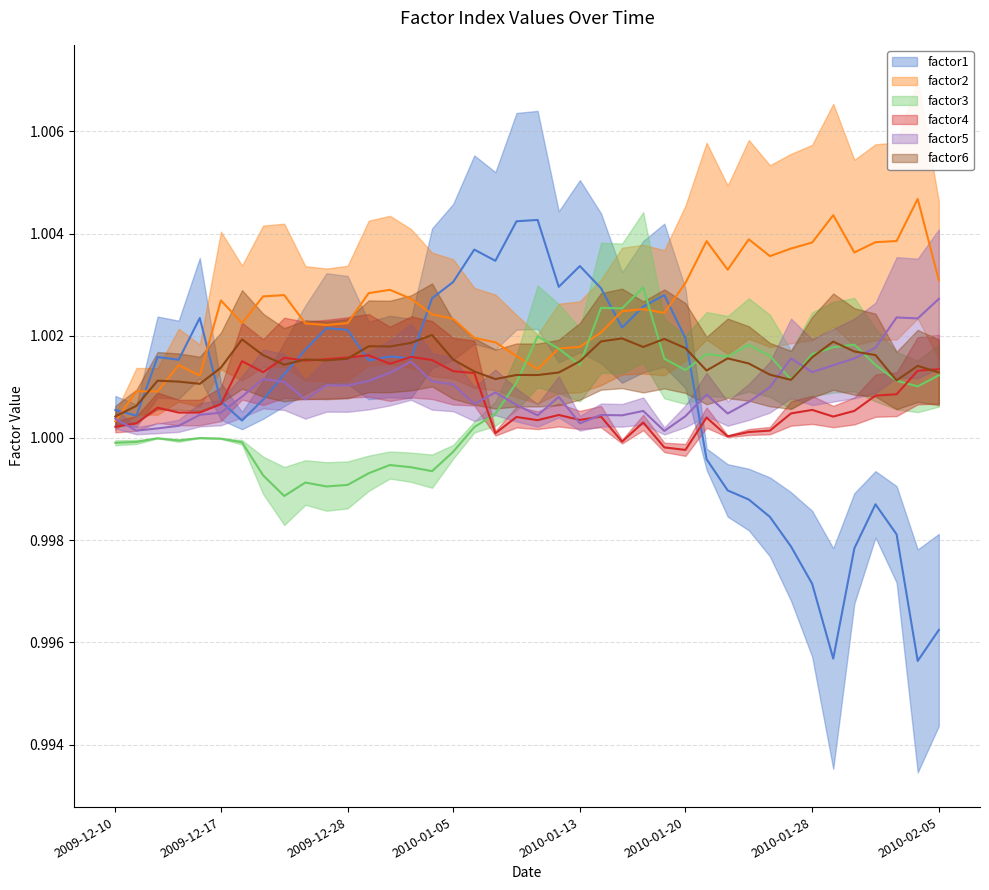

List the series in order of their peak value, lowest first.

factor4, factor6, factor5, factor3, factor1, factor2